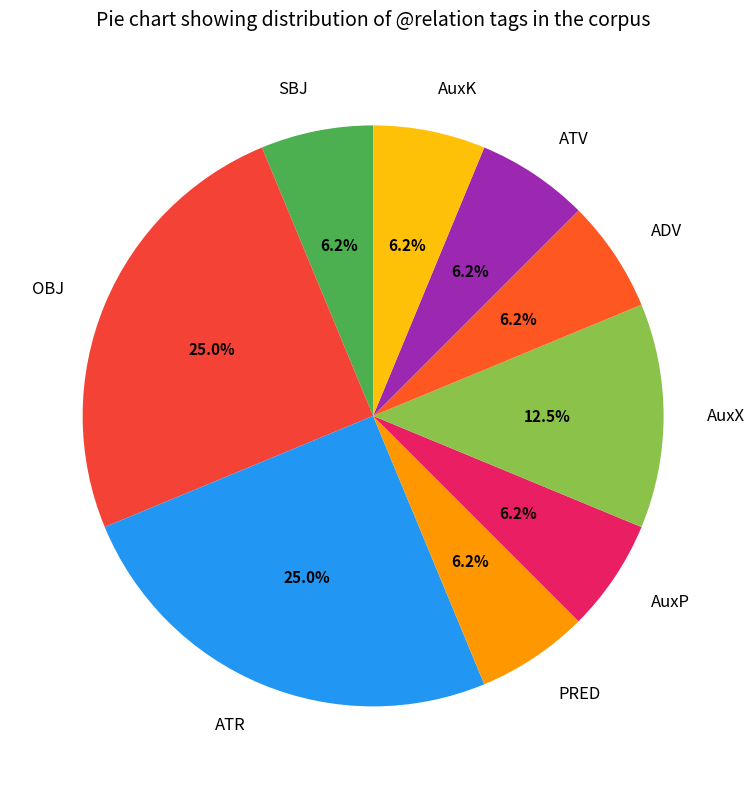

Do AuxP and AuxK together represent more than half of the pie?

No